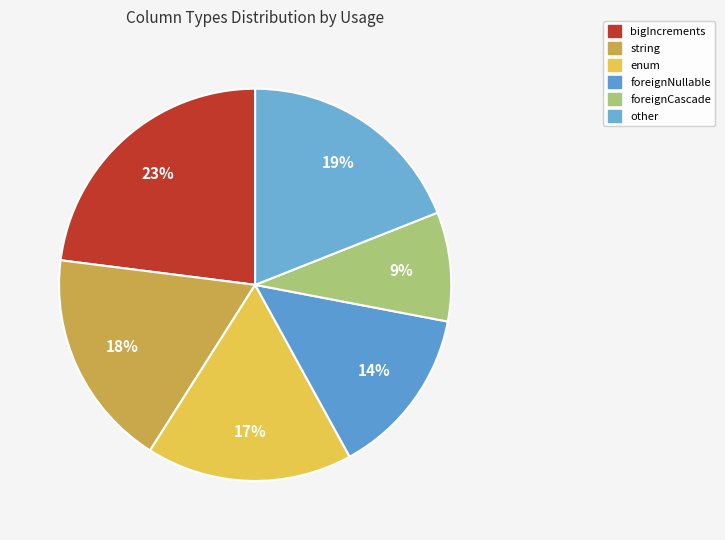

How many slices are in this pie chart?

6